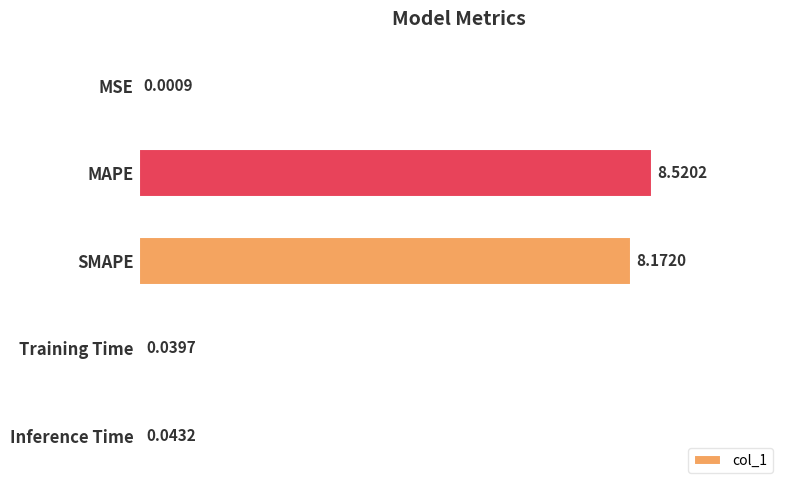

How many data points does each series have?

5